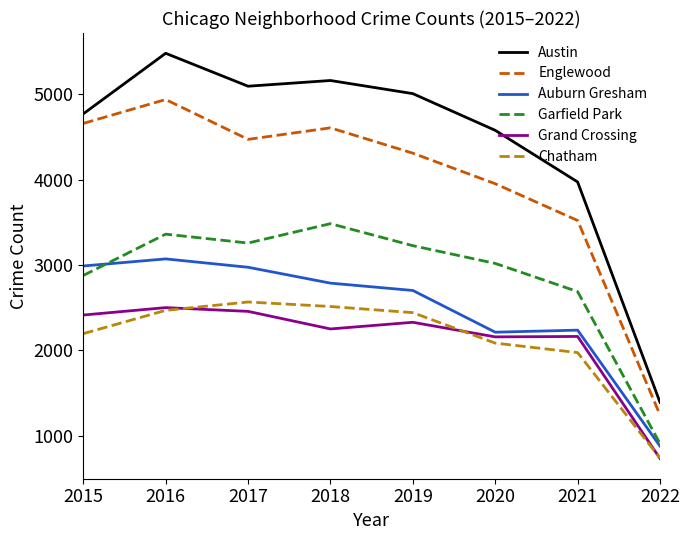

List the labels in order of Austin value, largest first.

2016, 2018, 2017, 2019, 2015, 2020, 2021, 2022